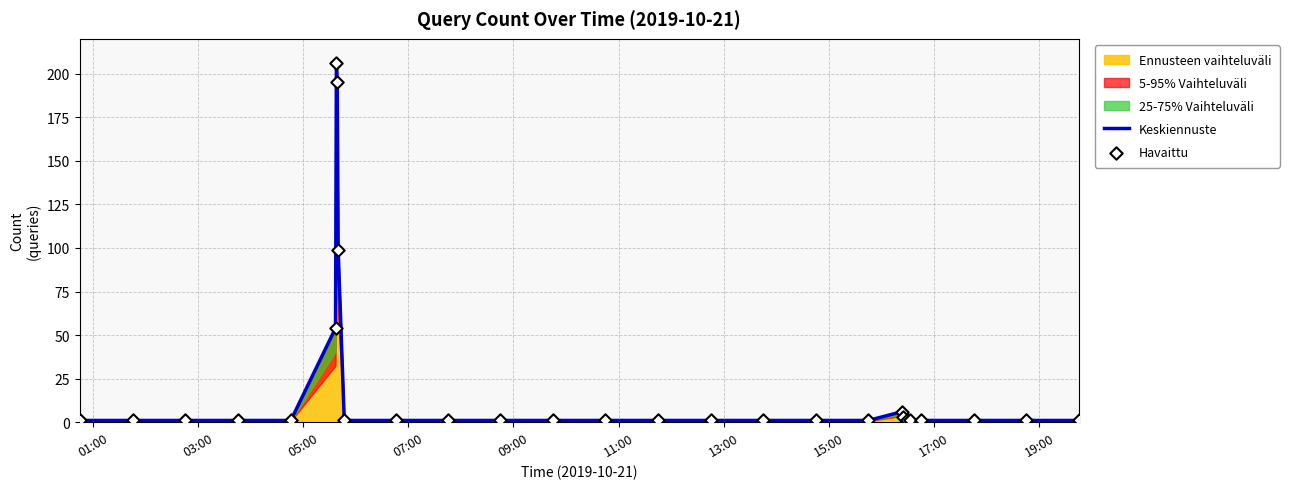

Is the value of Havaittu at 19:00 greater than the value of Keskiennuste at 05:00?

No